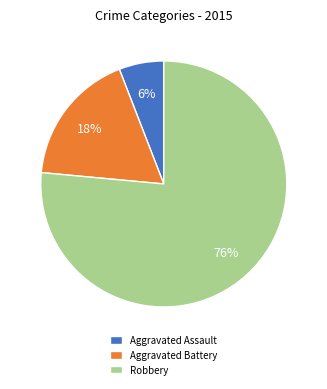

Between Aggravated Assault and Aggravated Battery, which is larger?

Aggravated Battery